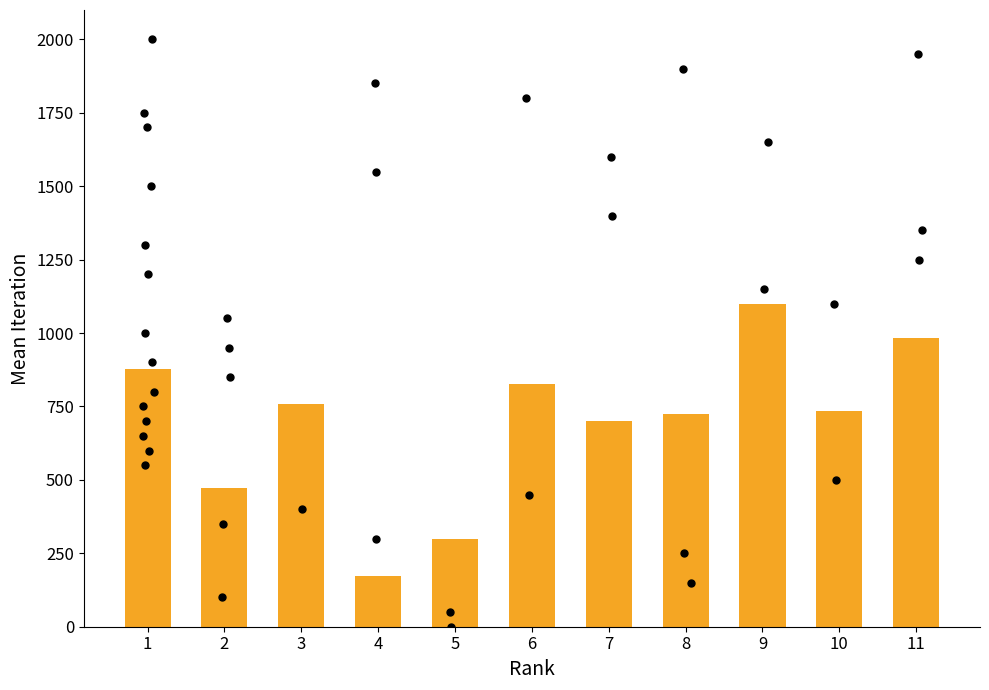

What is the ratio of the value at 5 to the value at 6?

0.4